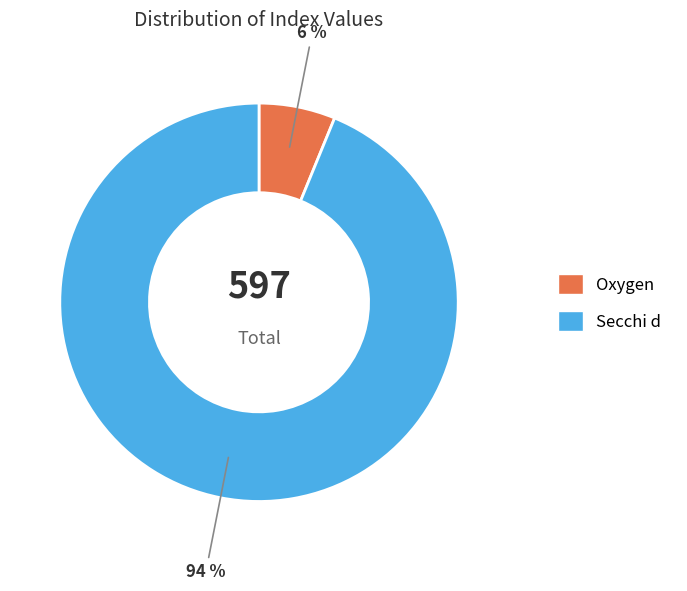

Which category accounts for the majority?

Secchi d